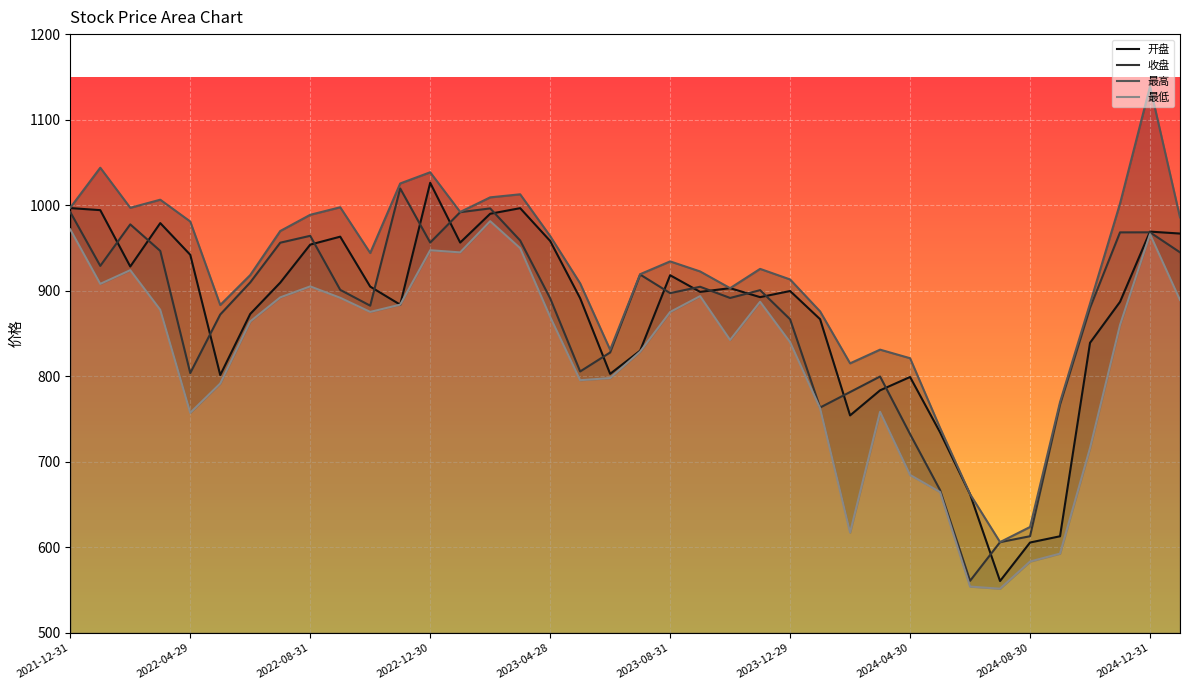

What is the minimum value for 收盘?

560.8